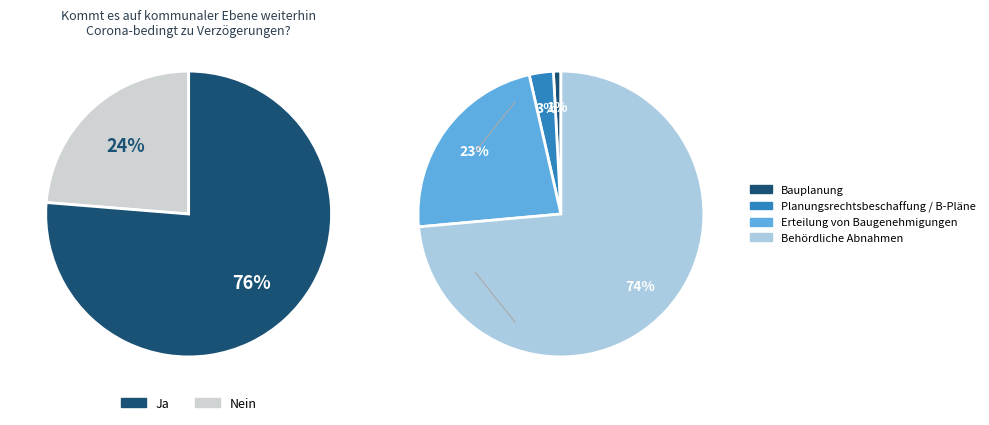

Is there a majority slice in this chart?

Yes